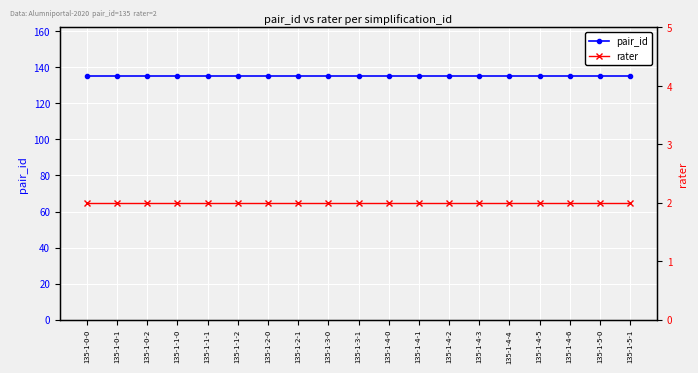

At which label does rater reach its peak?

135-1-0-0